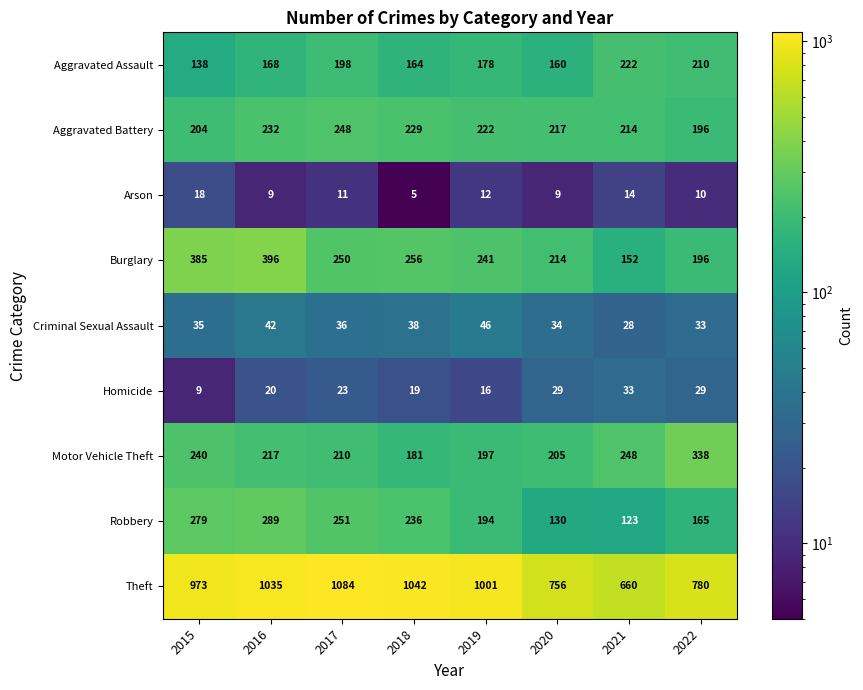

Which series has the largest total across all categories?

Theft